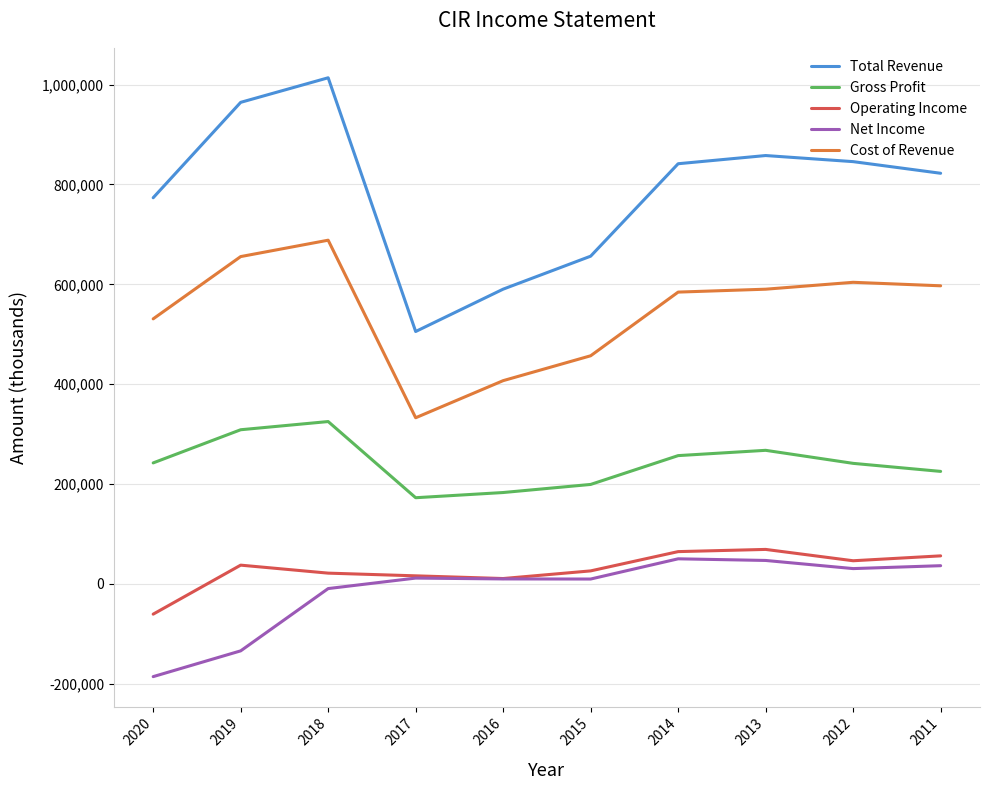

Which series has the widest spread of values?

Total Revenue